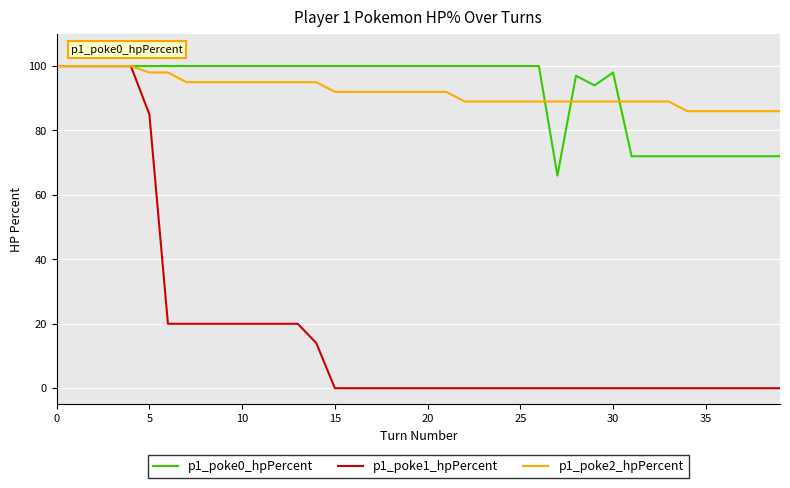

Which series has the largest range (max minus min)?

p1_poke1_hpPercent